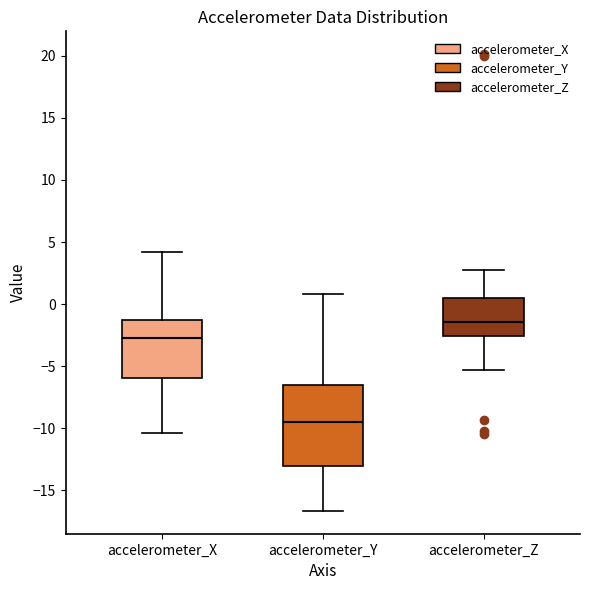

Reading left to right, read every box against the y-axis: the position of its median line, the range the box covers, and the ends of its whiskers. The values are not printed on the chart, so give them approximately, as read against the axis.

accelerometer_X: median -2.5, box -6.0 to -1.5, whiskers -10.5 to 4.0
accelerometer_Y: median -9.5, box -13.0 to -6.5, whiskers -16.5 to 1.0
accelerometer_Z: median -1.5, box -2.5 to 0.5, whiskers -5.5 to 2.5